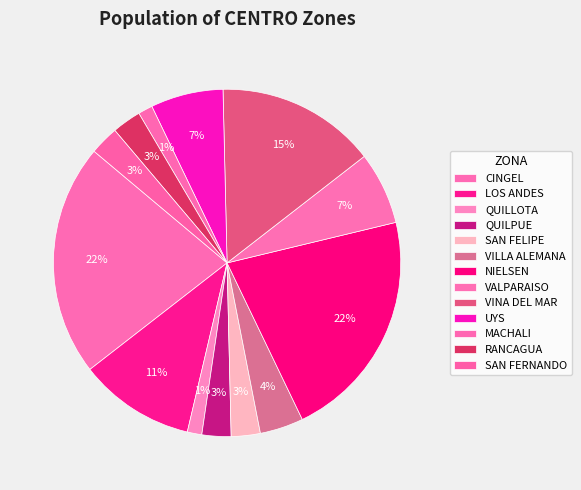

To the nearest percent, what is the average slice percentage?

8%